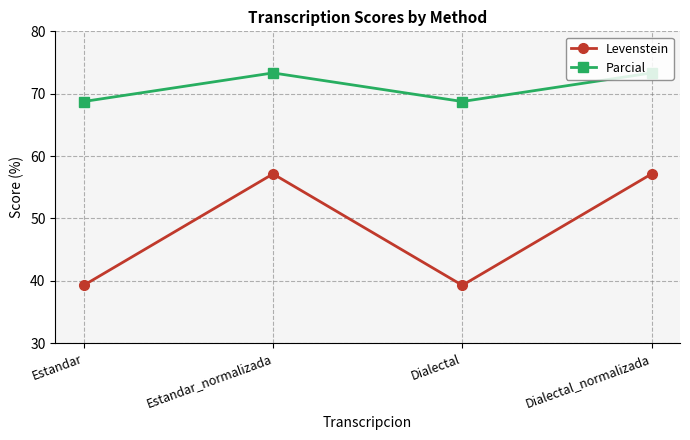

List the series in order of their peak value, highest first.

Parcial, Levenstein